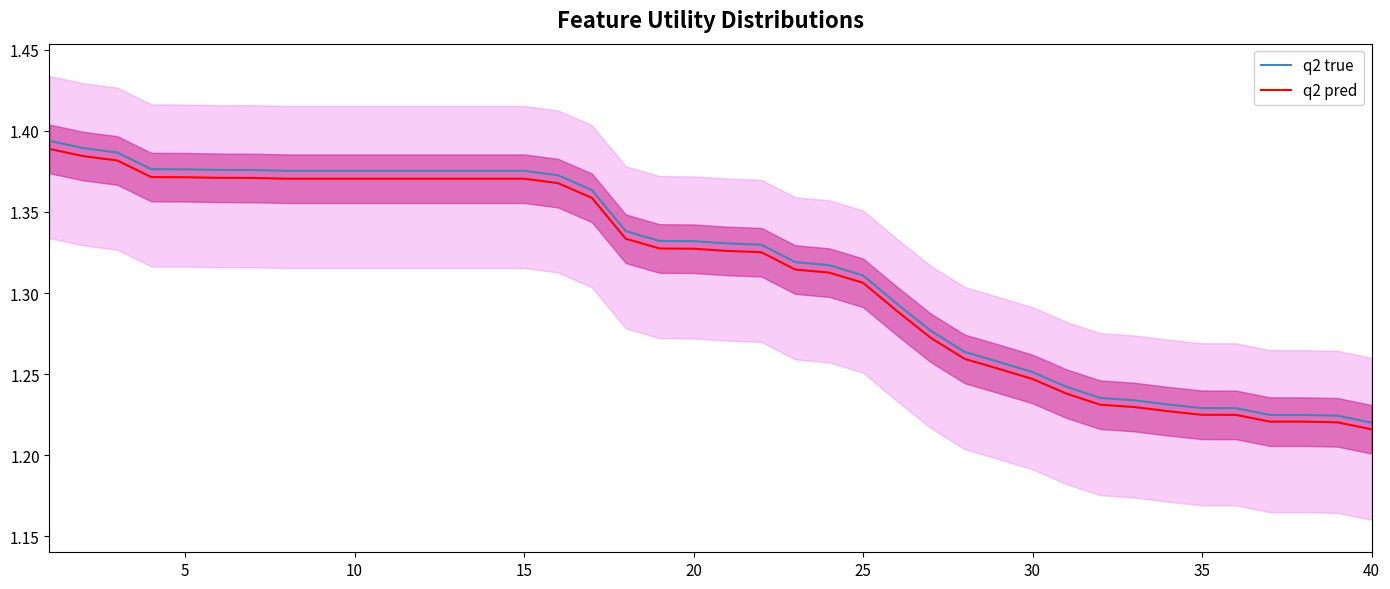

True or false: q2 true and q2 pred cross at least once.

False